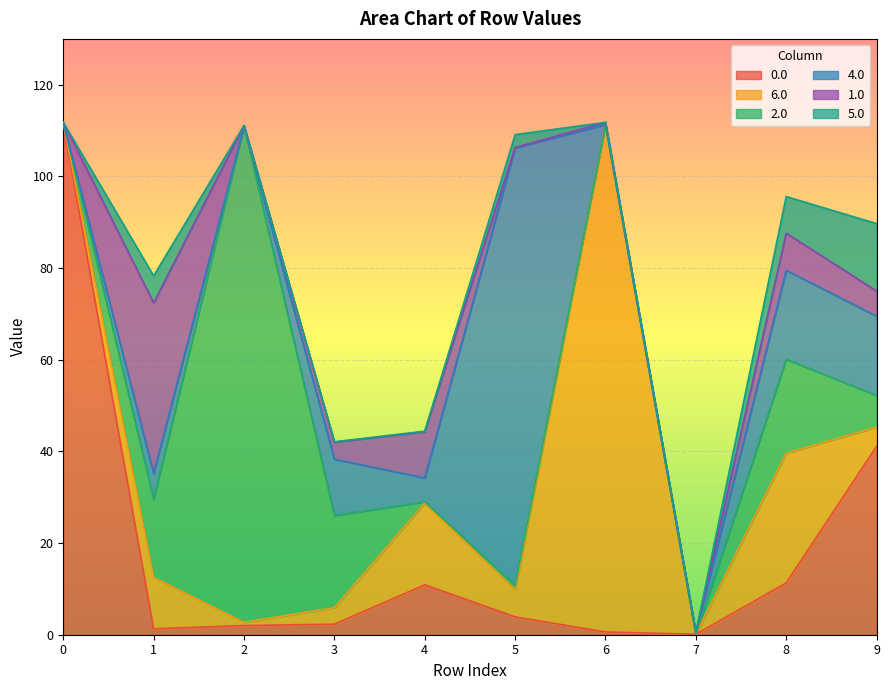

Does the chart display data point markers on the line(s)?

No